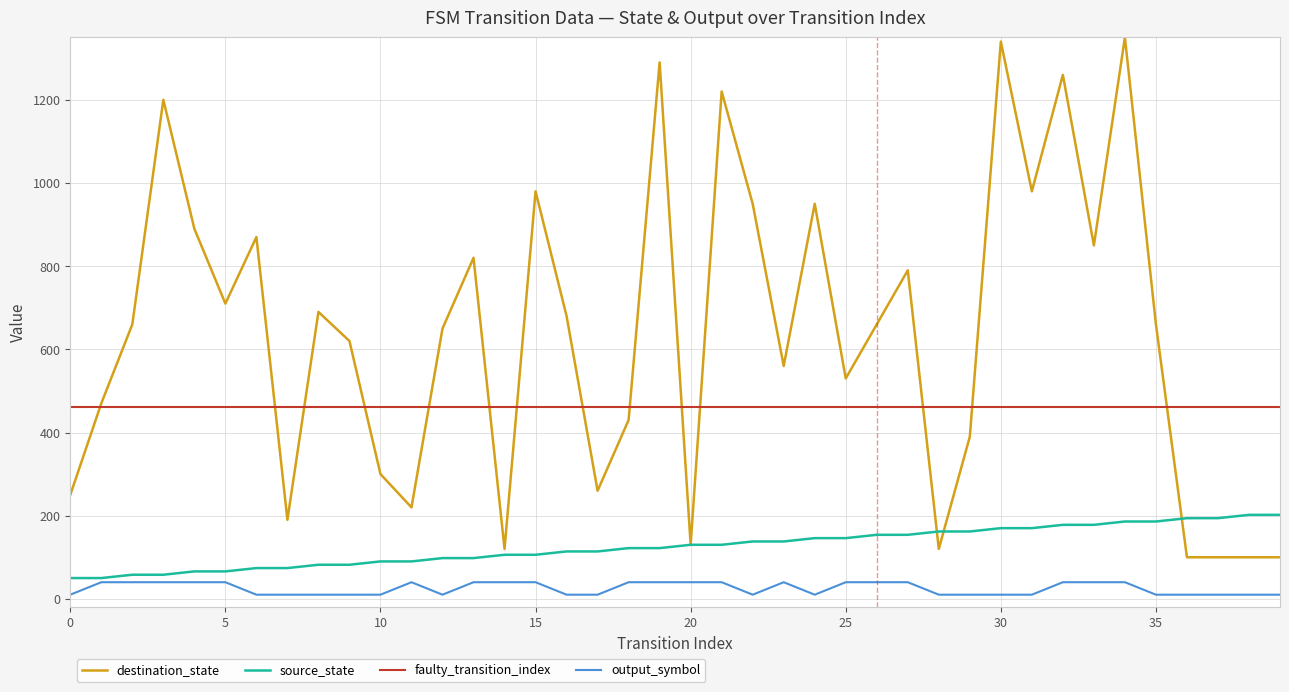

Which series has the largest total across all categories?

destination_state